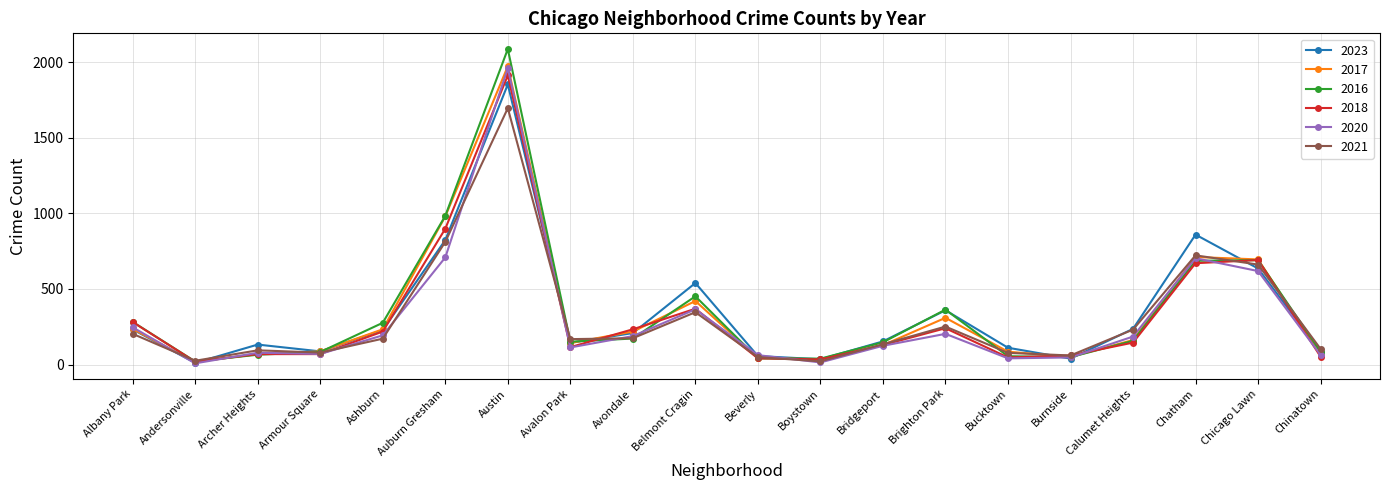

What is the value of the 2023 point at the 2nd from the left?

11